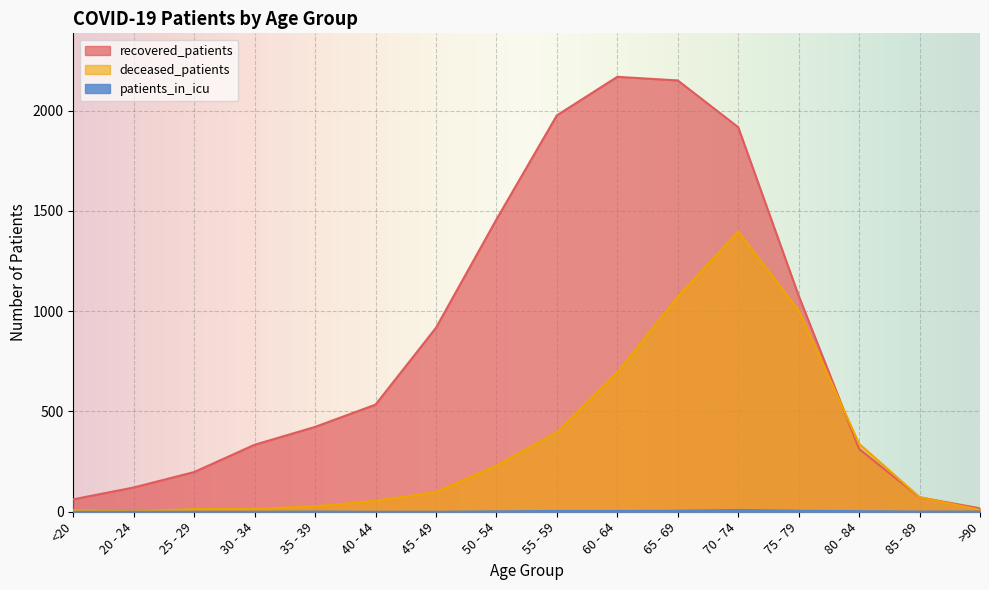

How many lines are shown in the chart?

3